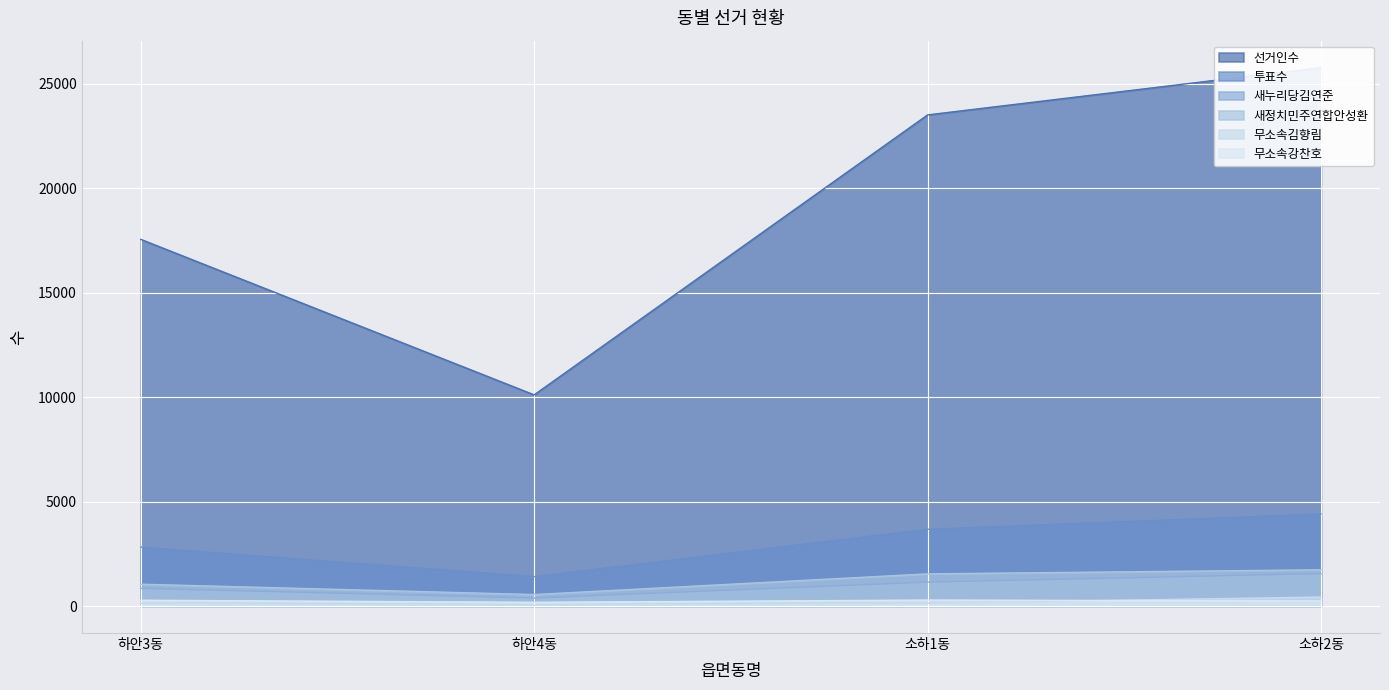

True or false: 새정치민주연합안성환 has more than 1 points higher than both neighbors.

False